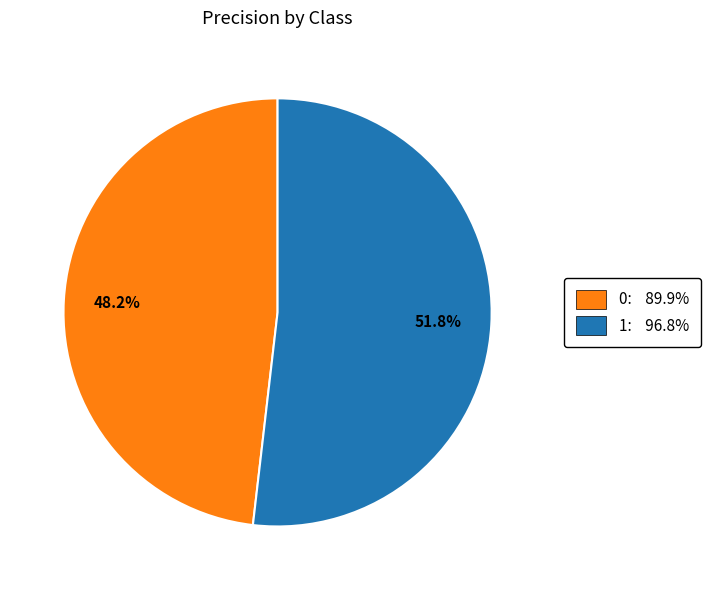

How many segments does this pie chart have?

2